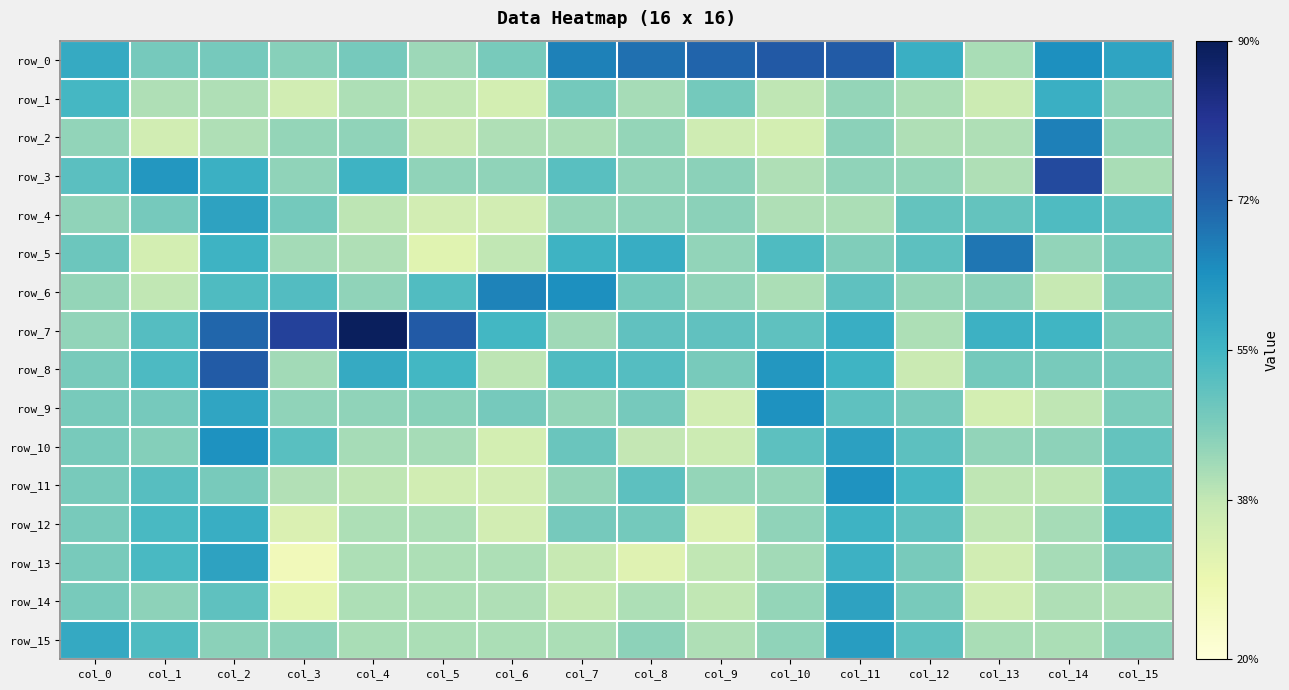

Is it true that row_0 equals 0.7 at col_7?

True